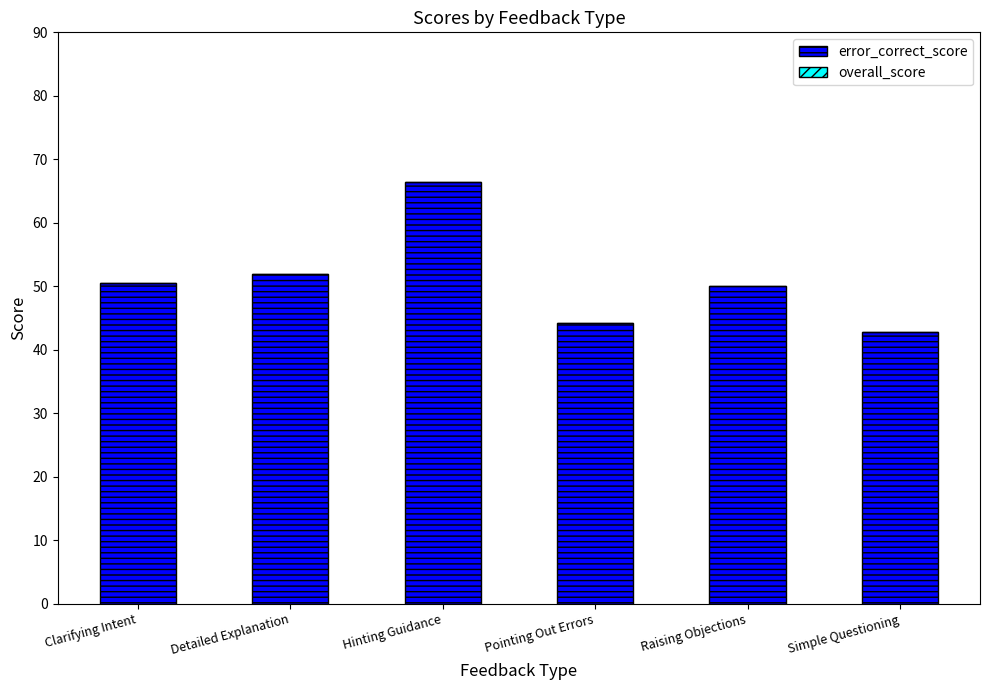

What is the approximate value at Hinting Guidance?

66.5